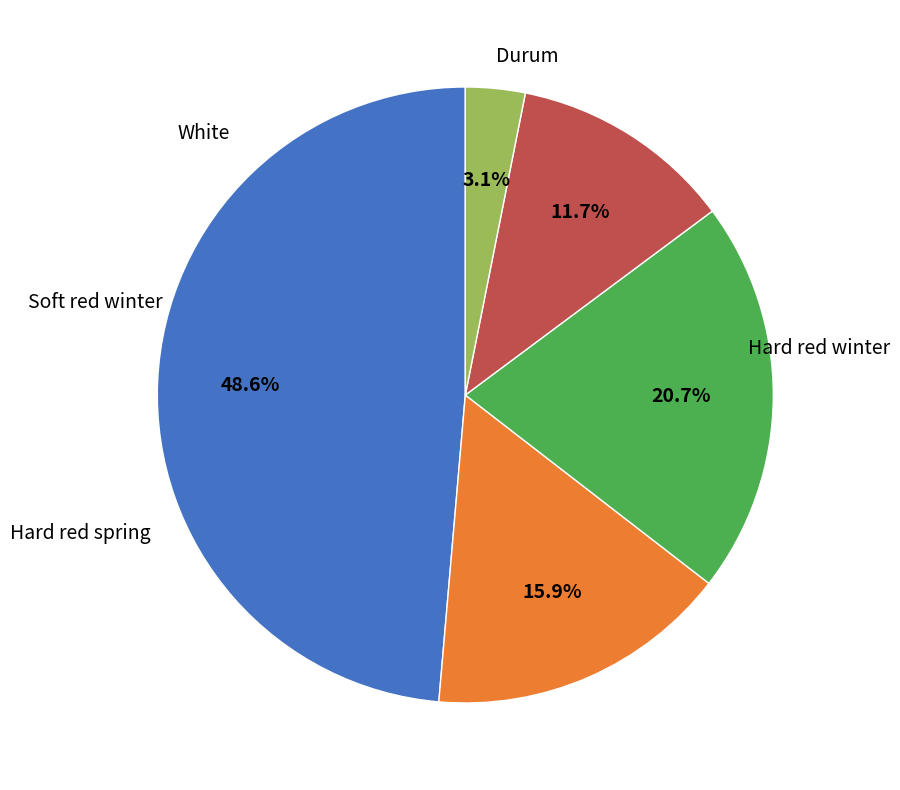

Is there a majority slice in this chart?

No